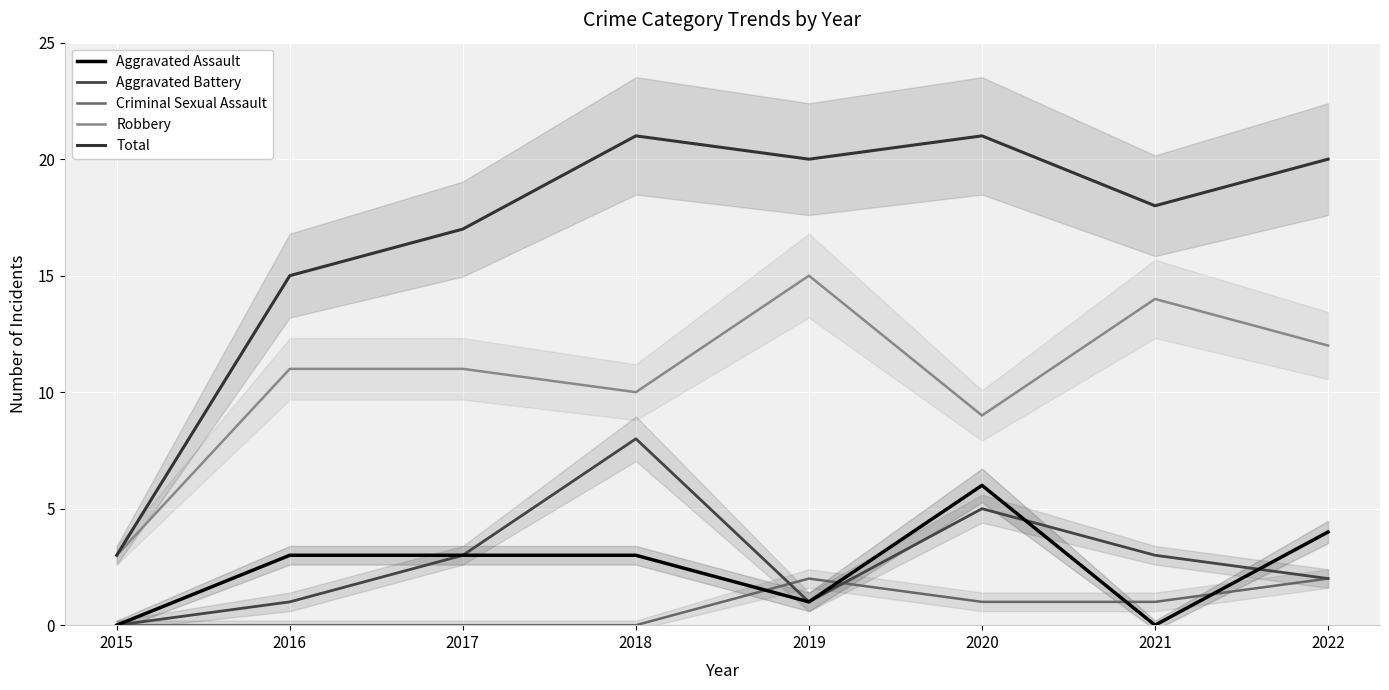

What is the average value of the Total series?

17